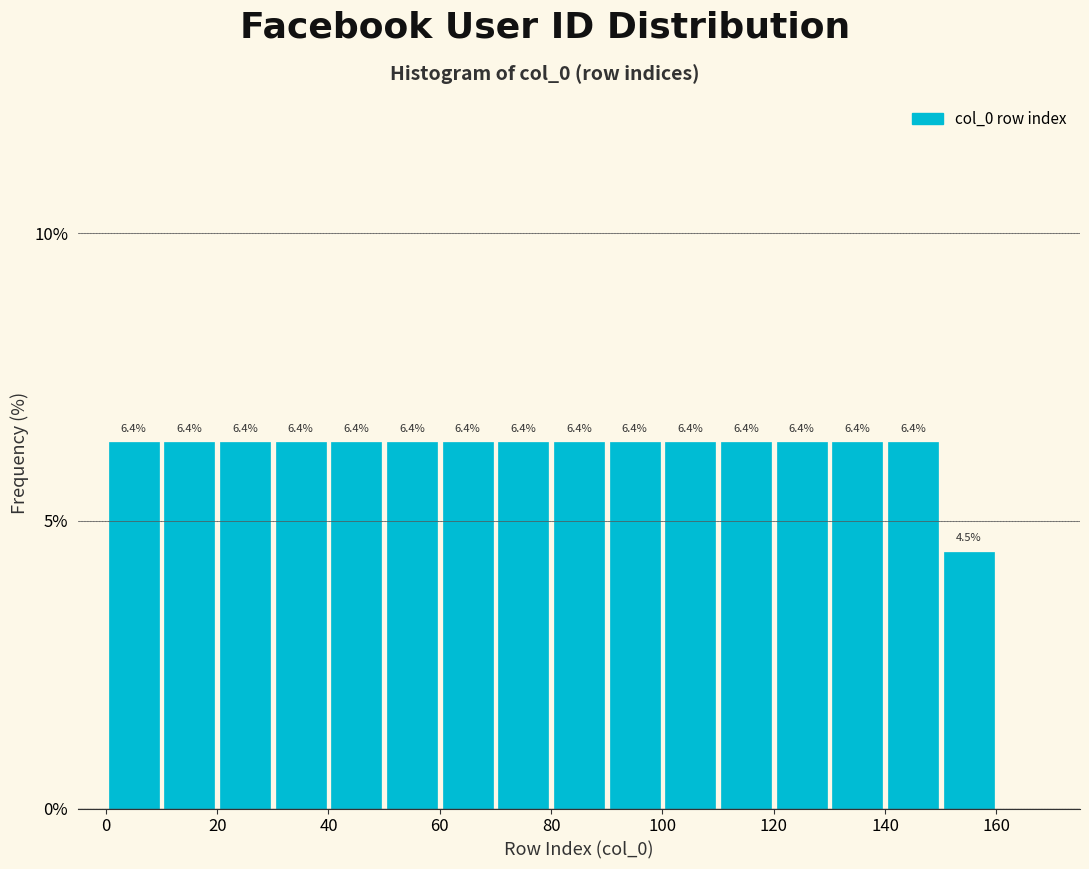

Reading left to right, list every bar in this chart as the range it spans on the x-axis followed by its height.

0 to 10: 6.4
10 to 20: 6.4
20 to 30: 6.4
30 to 40: 6.4
40 to 50: 6.4
50 to 60: 6.4
60 to 70: 6.4
70 to 80: 6.4
80 to 90: 6.4
90 to 100: 6.4
100 to 110: 6.4
110 to 120: 6.4
120 to 130: 6.4
130 to 140: 6.4
140 to 150: 6.4
150 to 160: 4.5